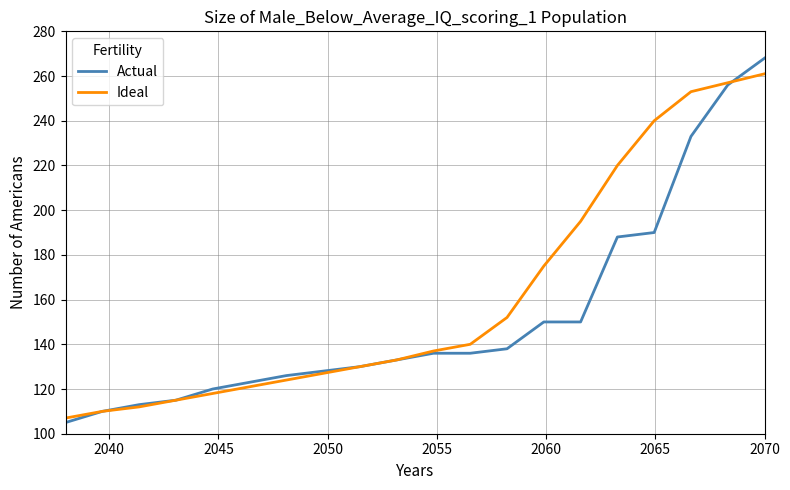

Which series has the widest spread of values?

Actual